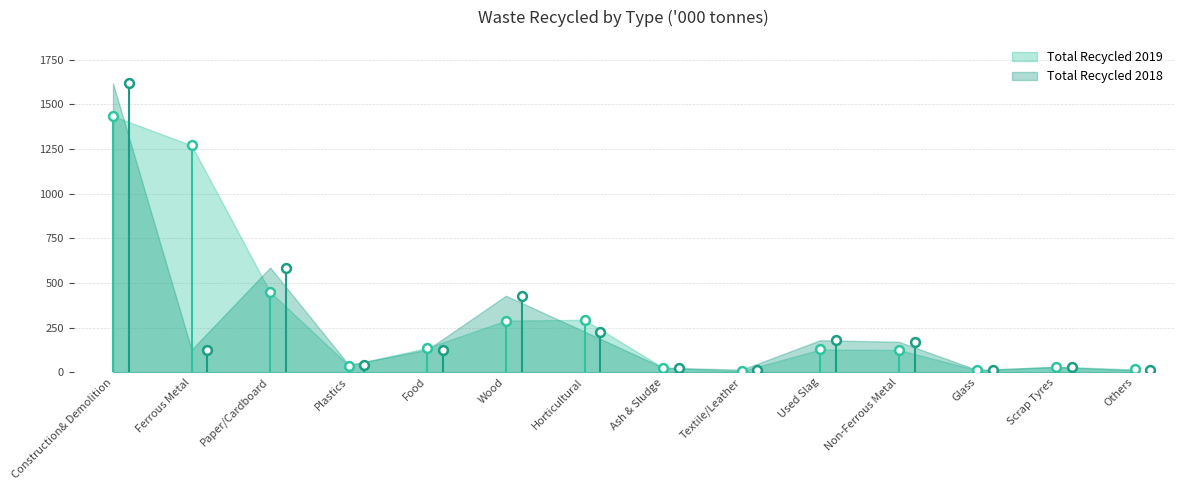

What are all the series names shown in the legend?

Total Recycled 2019, Total Recycled 2018